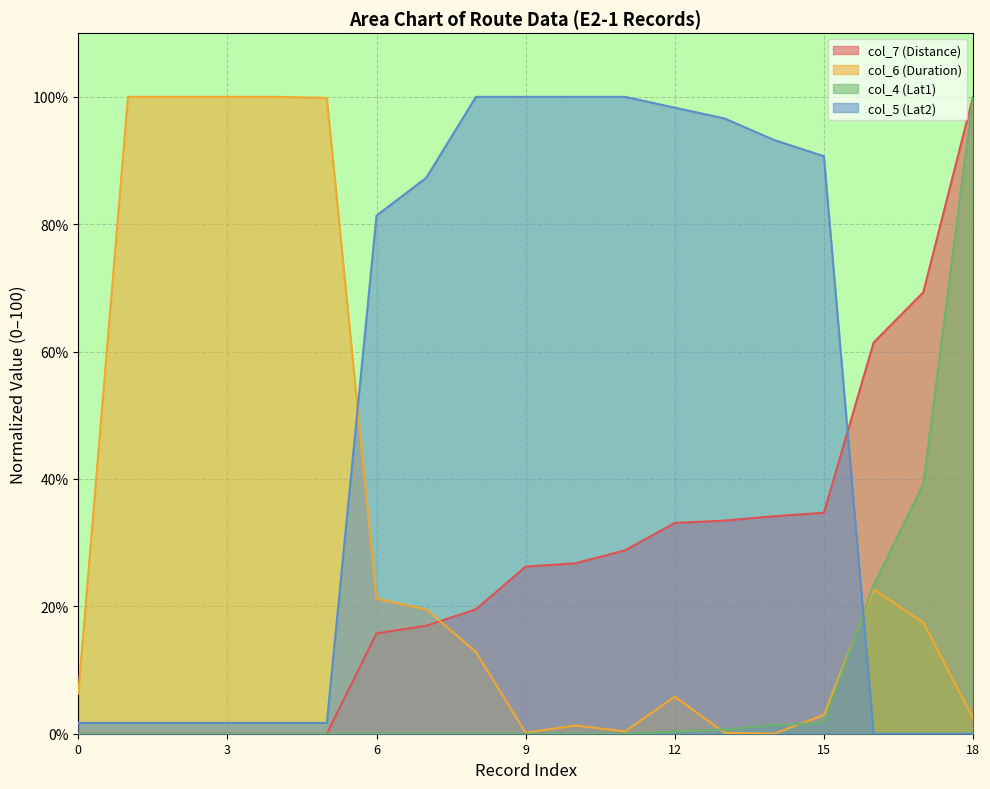

List the series in order of their peak value, highest first.

col_7 (Distance), col_6 (Duration), col_4 (Lat1), col_5 (Lat2)